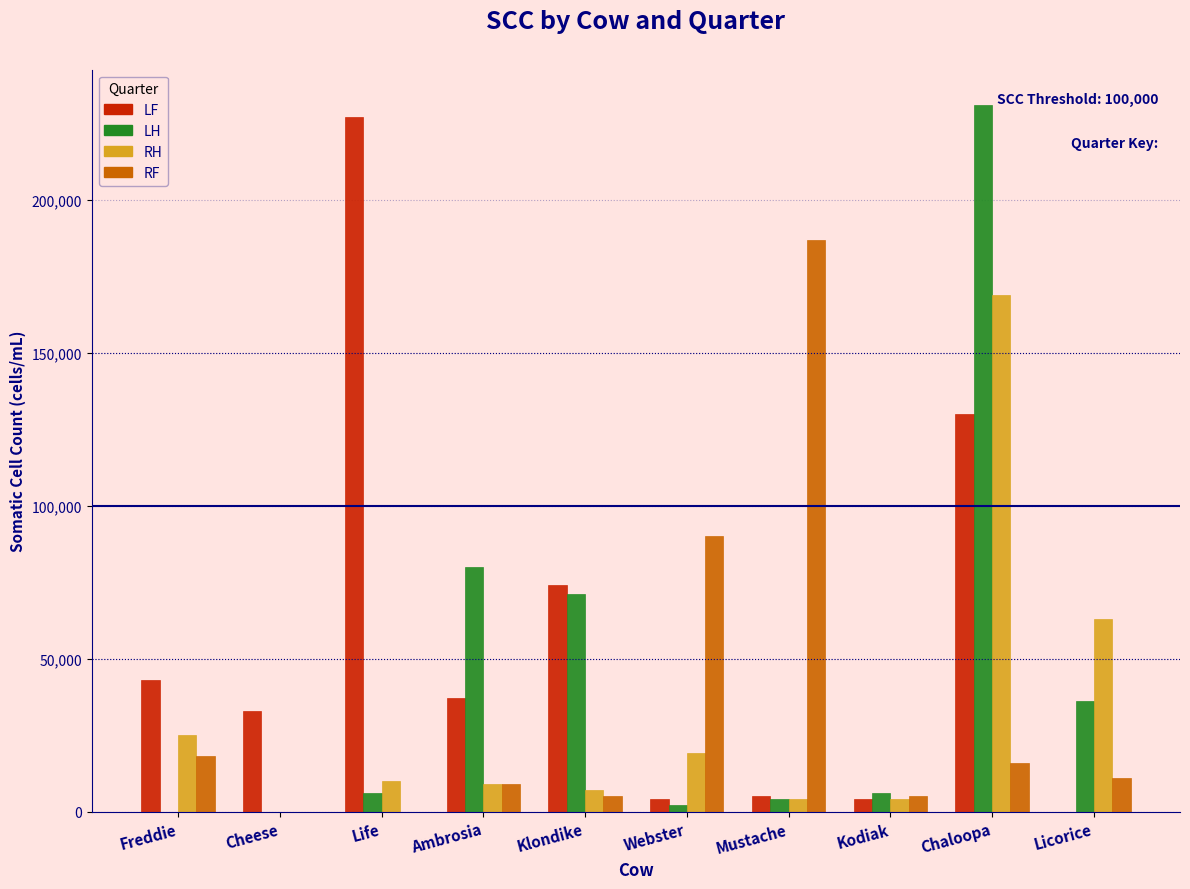

How many positive values does the RH series have?

9